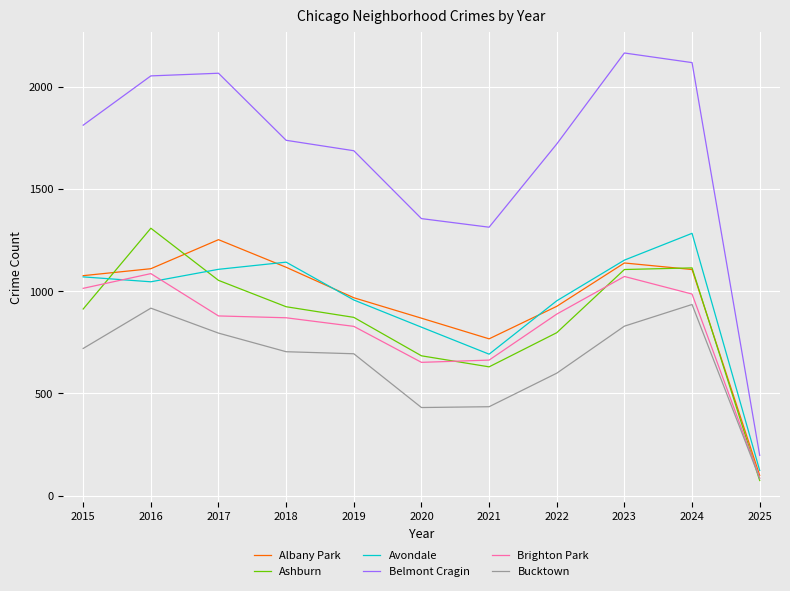

Is this an area chart (filled region under the line)?

No